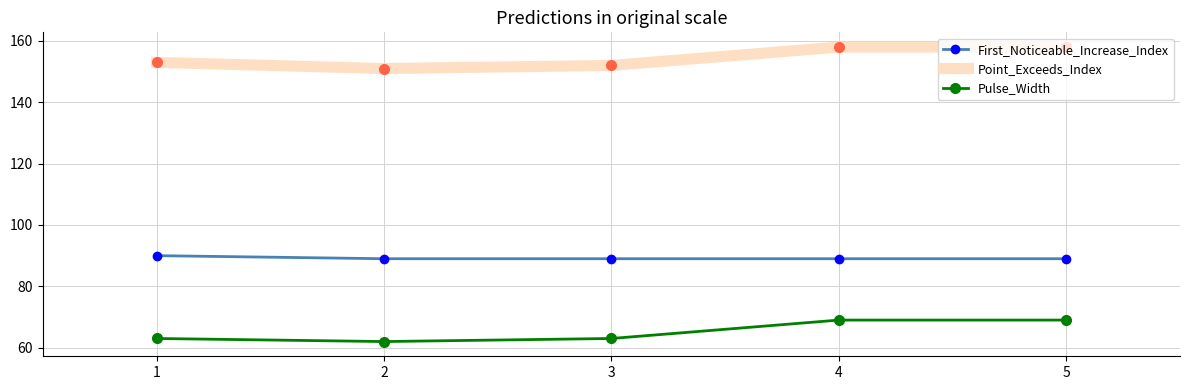

List the series in order of their overall mean, lowest first.

Pulse_Width, First_Noticeable_Increase_Index, Point_Exceeds_Index